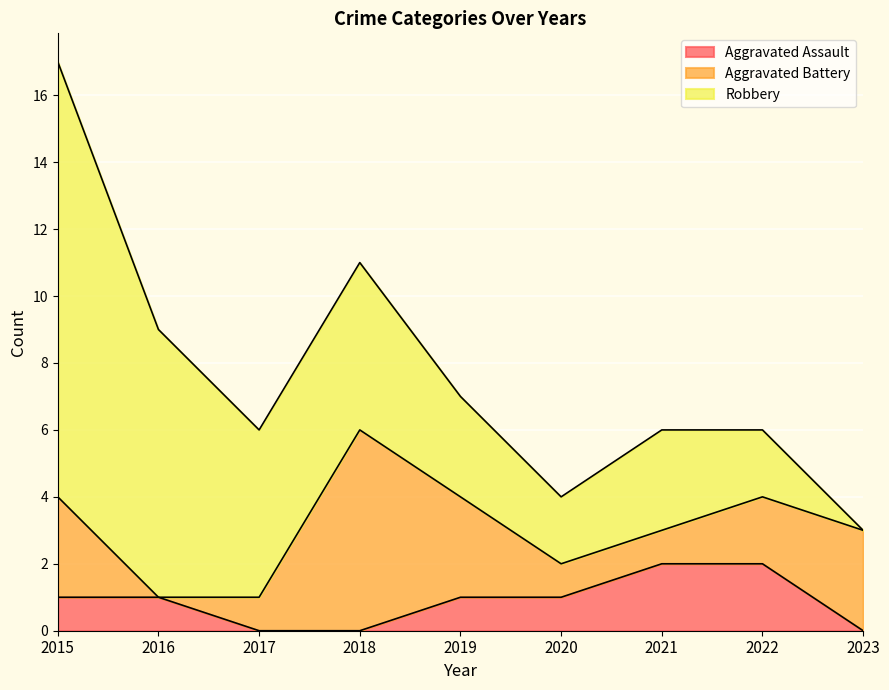

What is the difference between the second highest and minimum values in the Aggravated Battery series?

3